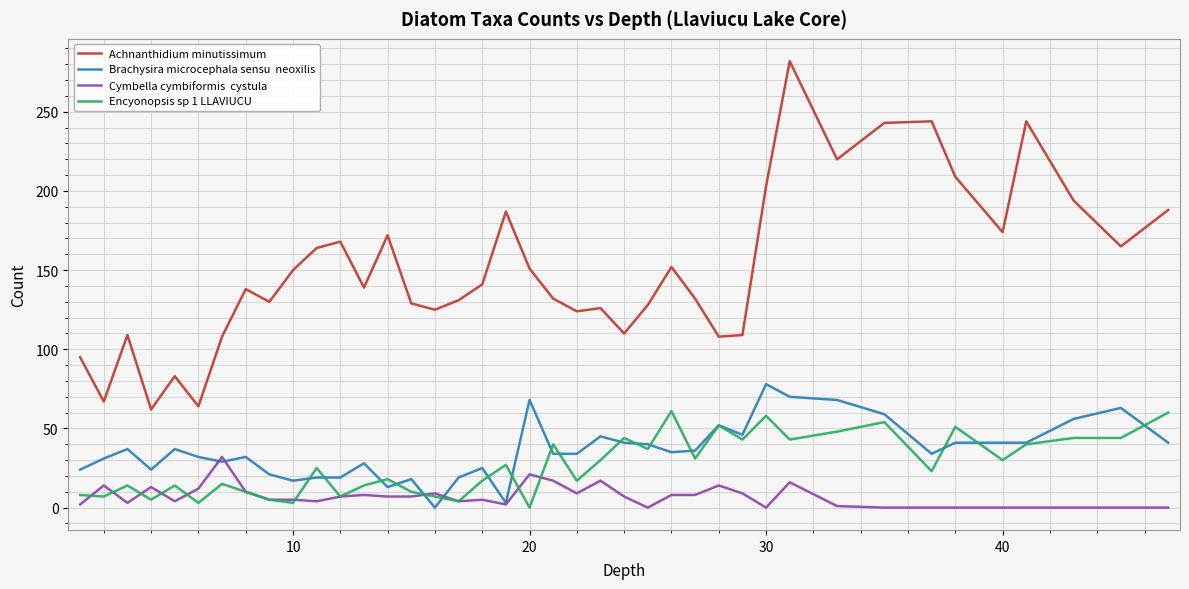

What is the maximum value shown in the chart?

282